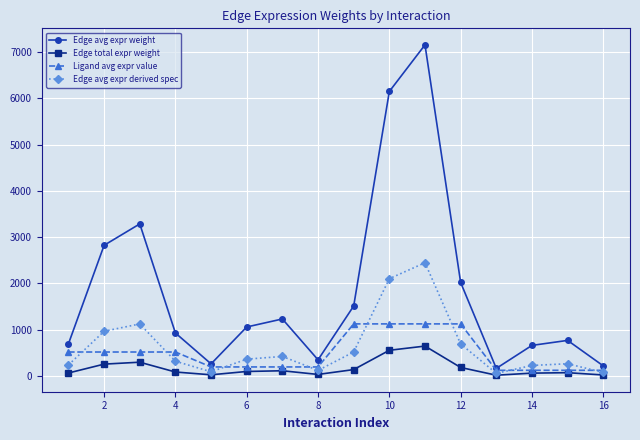

Which series has the widest spread of values?

Edge avg expr weight